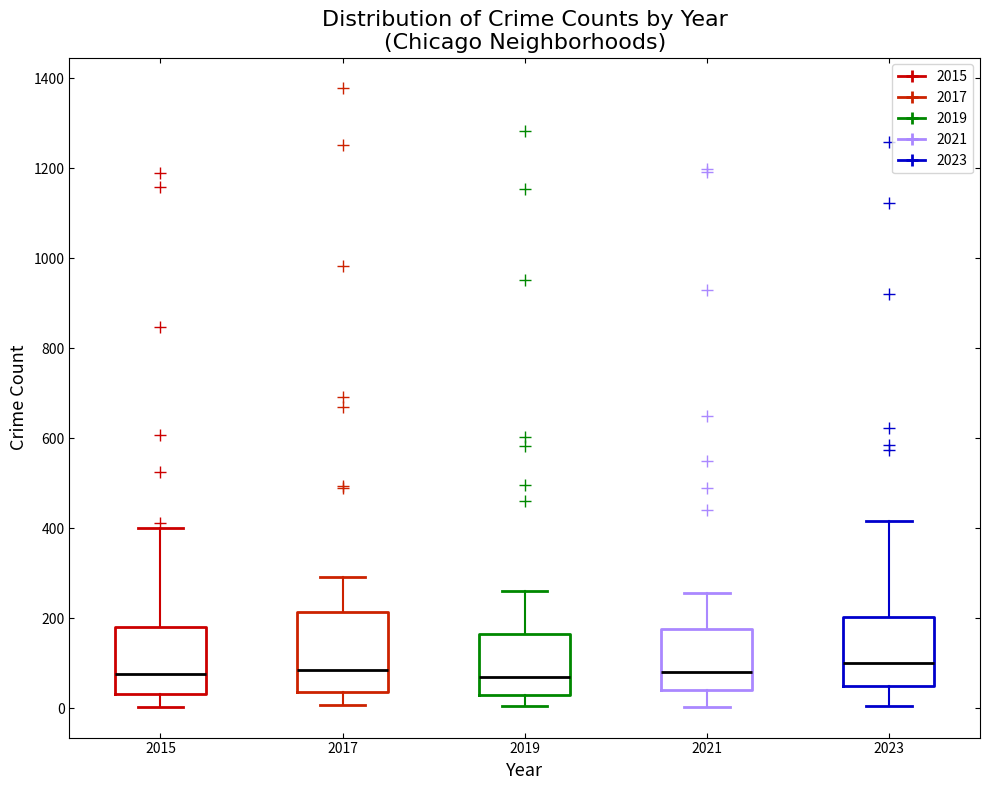

Reading left to right, read every box against the y-axis: the position of its median line, the range the box covers, and the ends of its whiskers. The values are not printed on the chart, so give them approximately, as read against the axis.

2015: median 80, box 40 to 180, whiskers 0 to 400
2017: median 80, box 40 to 220, whiskers 0 to 300
2019: median 80, box 40 to 160, whiskers 0 to 260
2021: median 80, box 40 to 180, whiskers 0 to 260
2023: median 100, box 40 to 200, whiskers 0 to 420